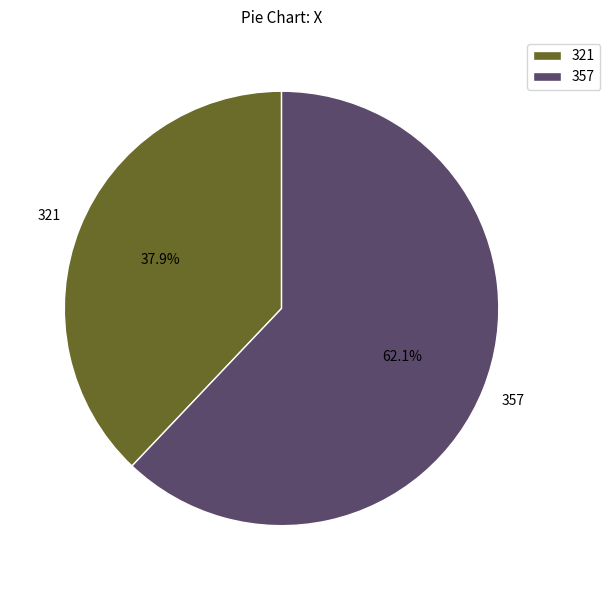

The 357 slice represents 49% of the pie. True or false?

False